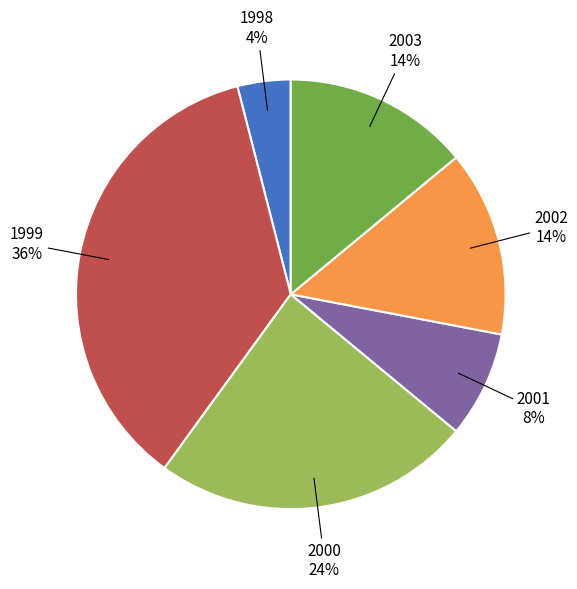

Does any single category account for the majority?

No